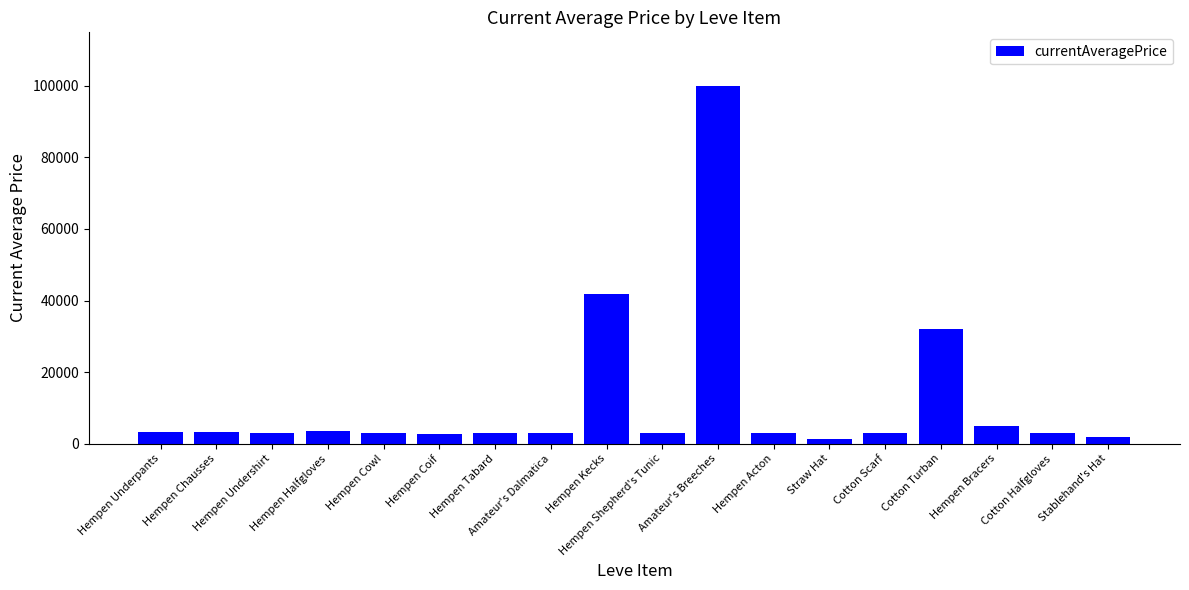

What is the average value?

12149